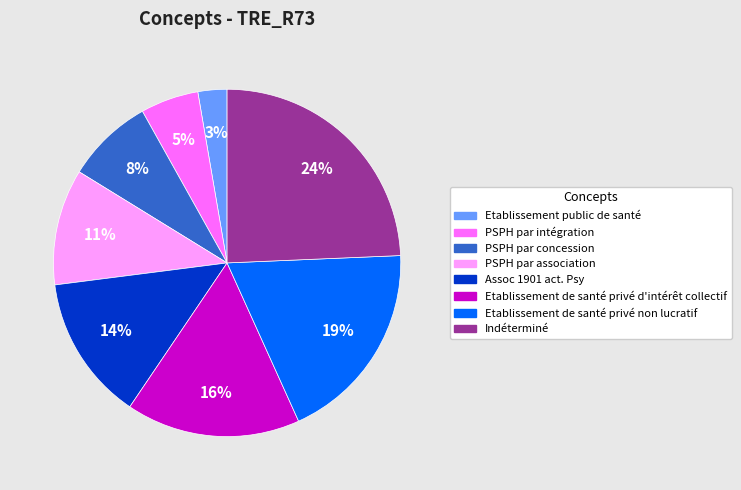

Does any single category account for the majority?

No